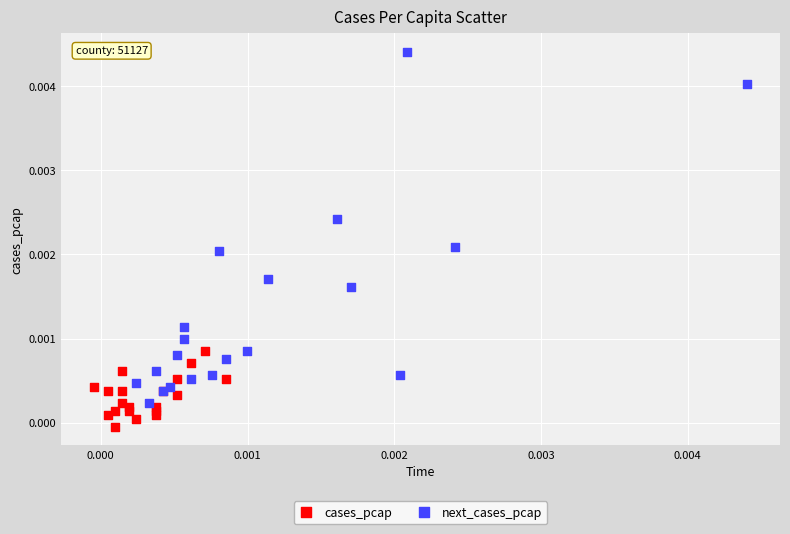

Which series reaches the minimum Y coordinate?

cases_pcap